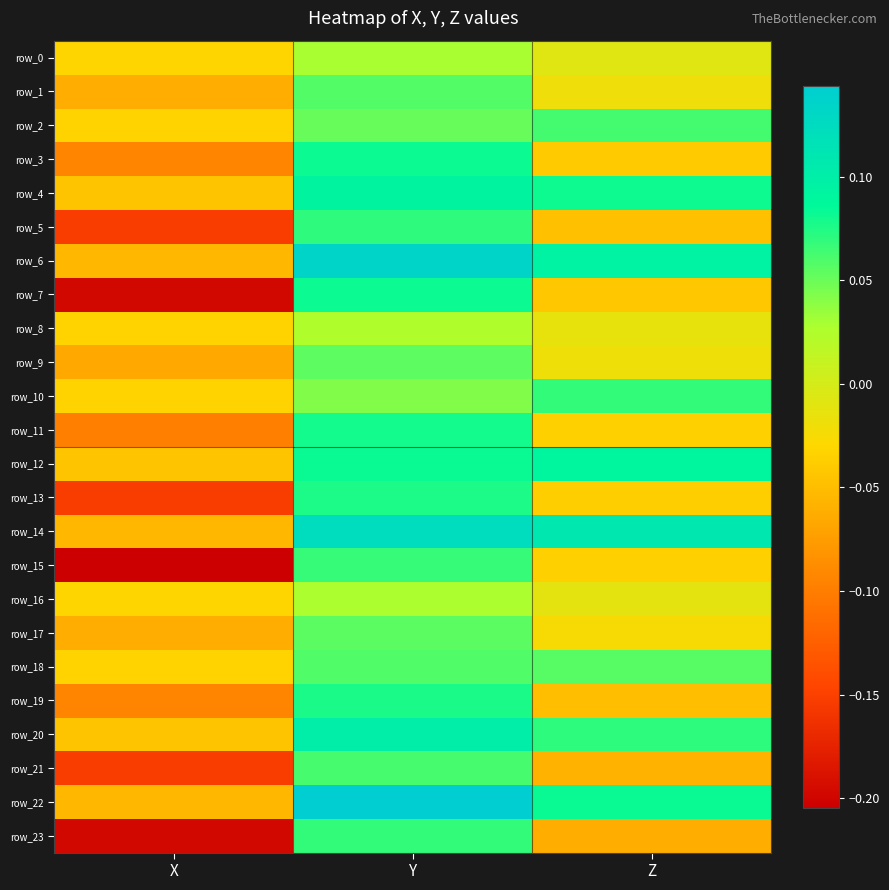

At how many categories does at least one series exceed 0?

2